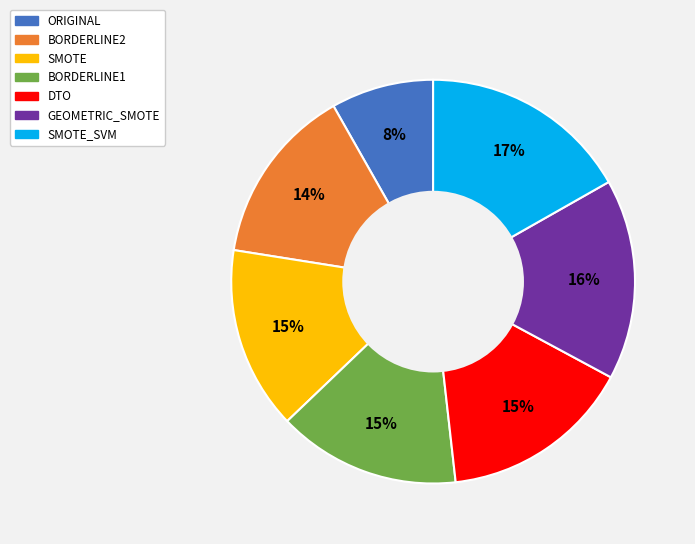

Between SMOTE and ORIGINAL, which is larger?

SMOTE